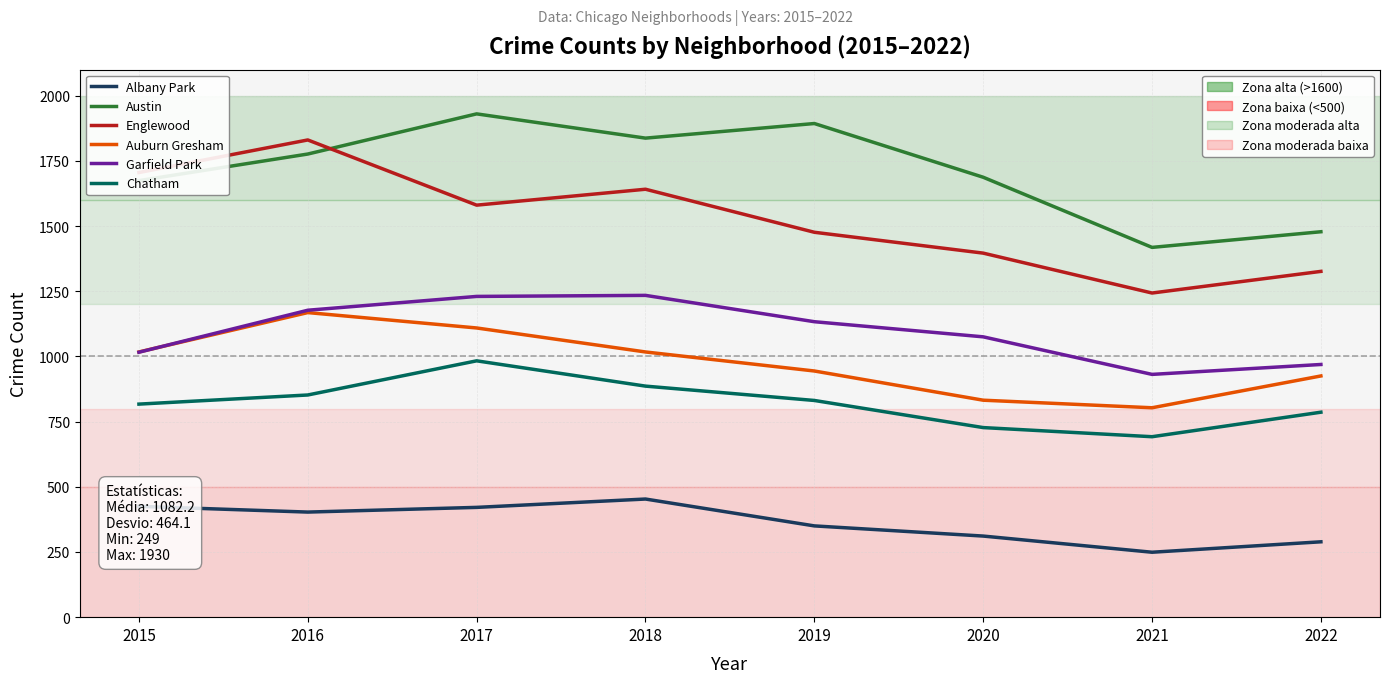

The value of Garfield Park at 2022 is 335. True or false?

False